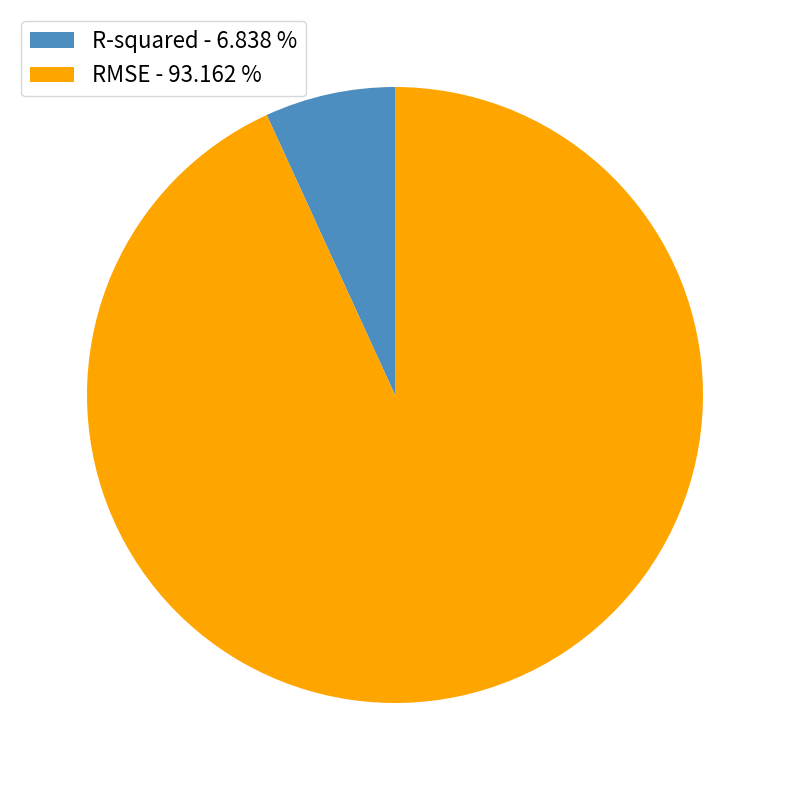

True or false: RMSE accounts for 87% of the total.

False